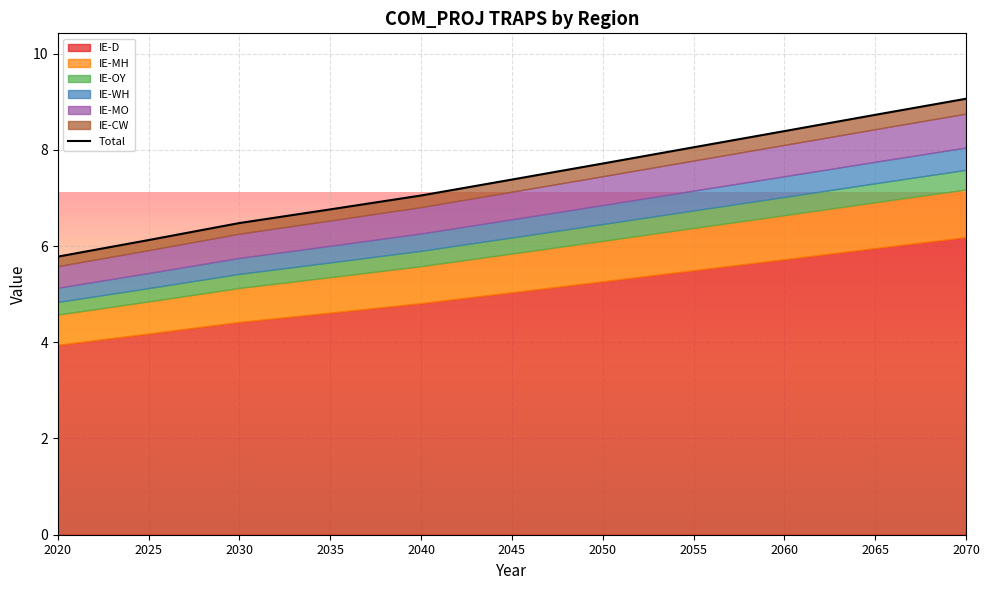

Reading left to right, list all the values displayed in this chart.

2020=5.8	2025=6.1	2030=6.5	2035=6.8	2040=7.1	2045=7.4	2050=7.7	2055=8.1	2060=8.4	2065=8.7	2070=9.1